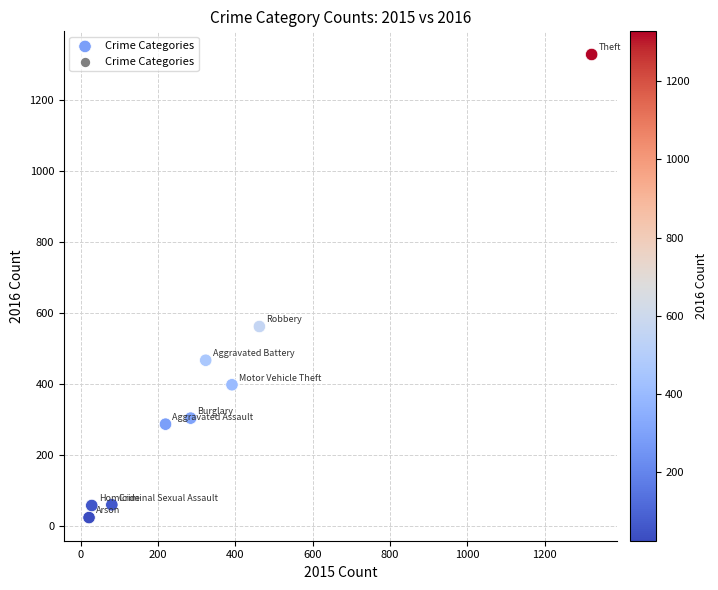

What Y value in the scatter plot is closest to 676?

562